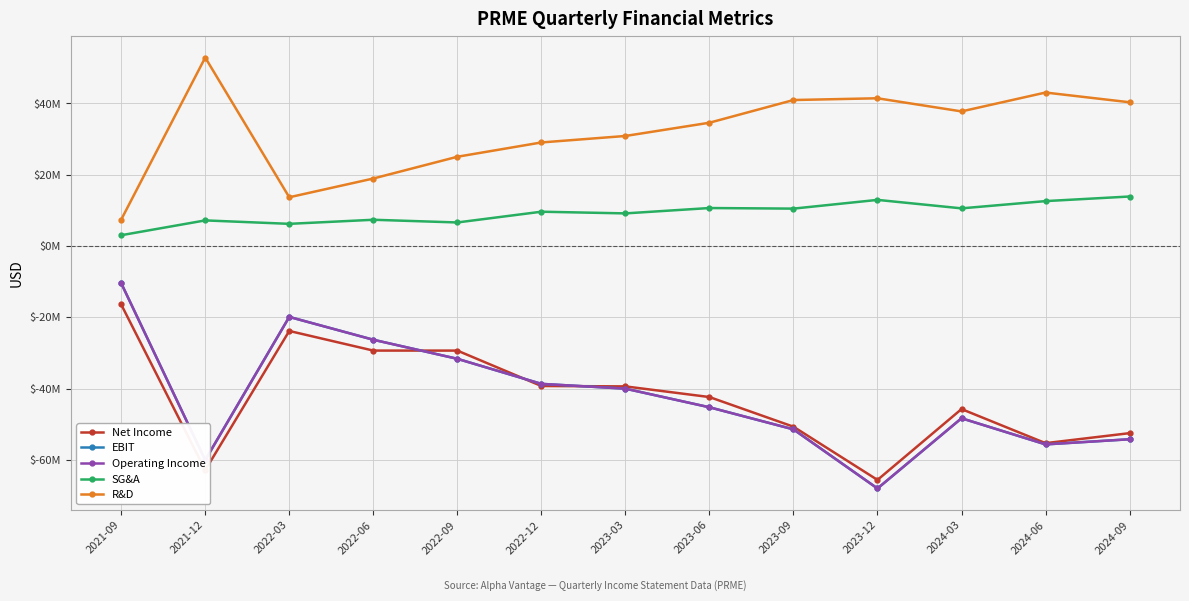

True or false: SG&A and Net Income cross at least once.

False